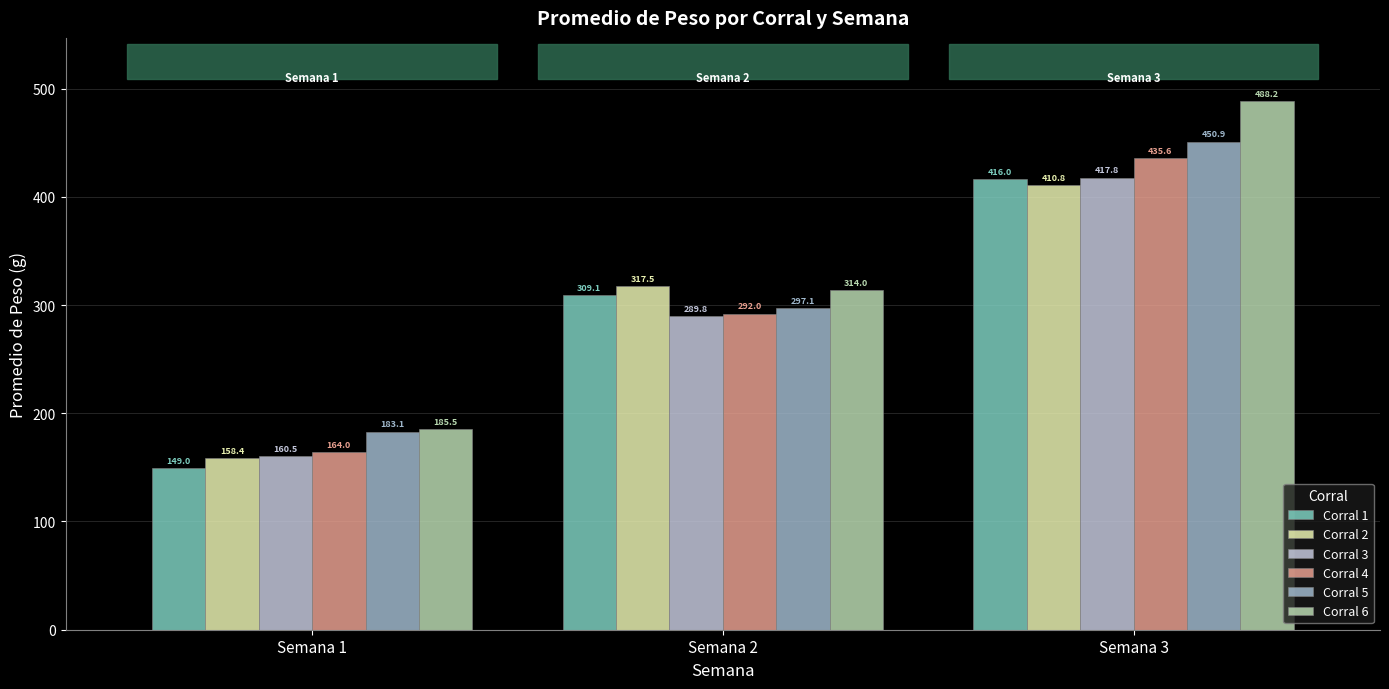

What is the total value across all series at Semana 1?

1000.5